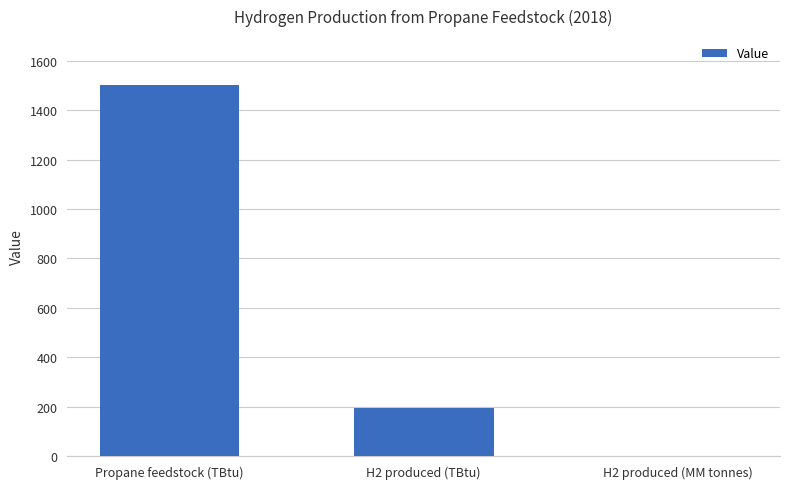

The chart shows a value of 124.4 at H2 produced (TBtu). True or false?

False